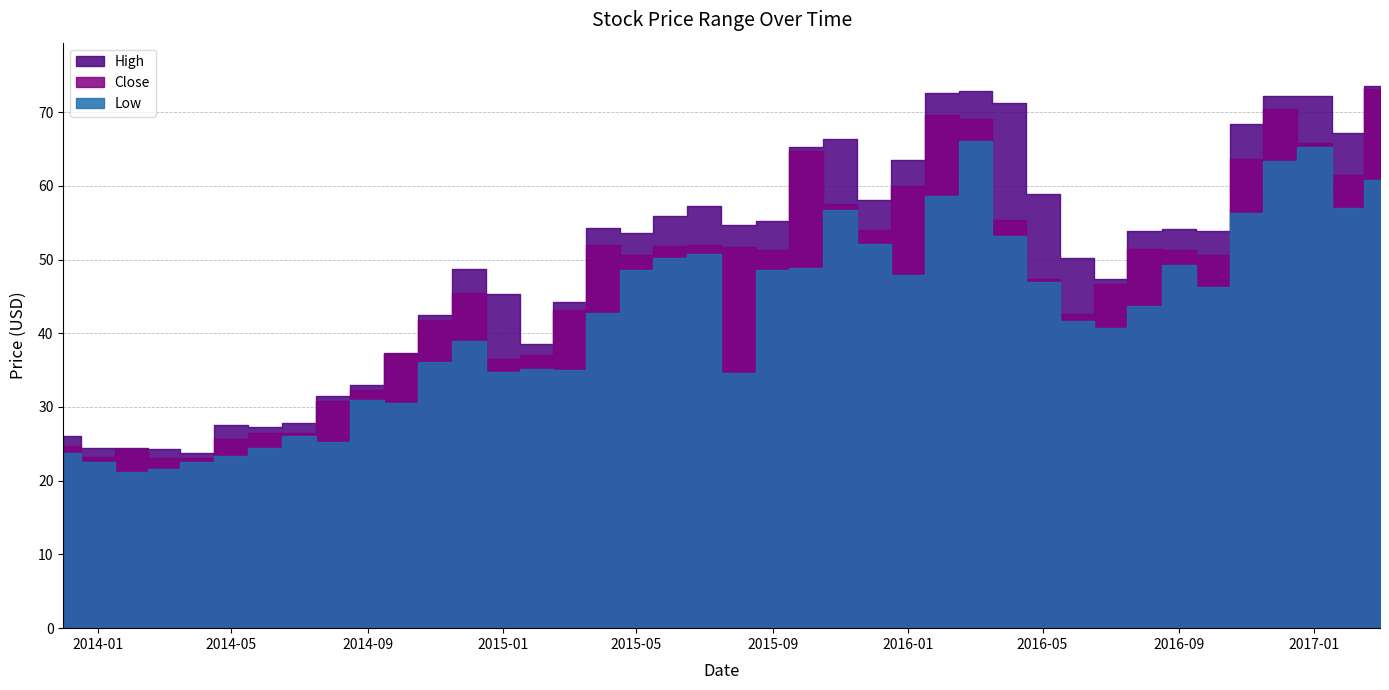

Reading left to right, extract all data points from this chart.

Low: 23.7	22.5	21.2	21.6	22.5	23.4	24.4	26.1	25.3	30.9	30.5	36.1	38.9	34.8	35.1	35.1	42.8	48.6	50.2	50.8	34.6	48.6	48.8	56.7	52.1	47.9	58.7	66.1	53.1	46.9	41.6	40.8	43.7	49.3	46.3	56.3	63.3	65.2	57.0	60.8
Close: 24.7	23.1	24.2	23.0	23.1	25.7	26.5	26.4	30.8	32.4	37.1	41.8	45.5	36.5	37.0	43.1	52.0	50.6	51.9	52.0	51.7	51.3	64.7	57.5	54.0	60.0	69.6	69.1	55.3	47.3	42.6	46.7	51.4	51.3	50.7	63.7	70.4	65.8	61.4	73.2
High: 26.0	24.5	24.4	24.4	23.7	27.5	27.2	27.9	31.5	32.9	37.4	42.5	48.7	45.4	38.6	44.3	54.3	53.6	55.9	57.2	54.7	55.2	65.3	66.3	58.1	63.5	72.5	72.8	71.2	58.8	50.2	47.4	53.8	54.2	53.8	68.4	72.2	72.2	67.2	73.5